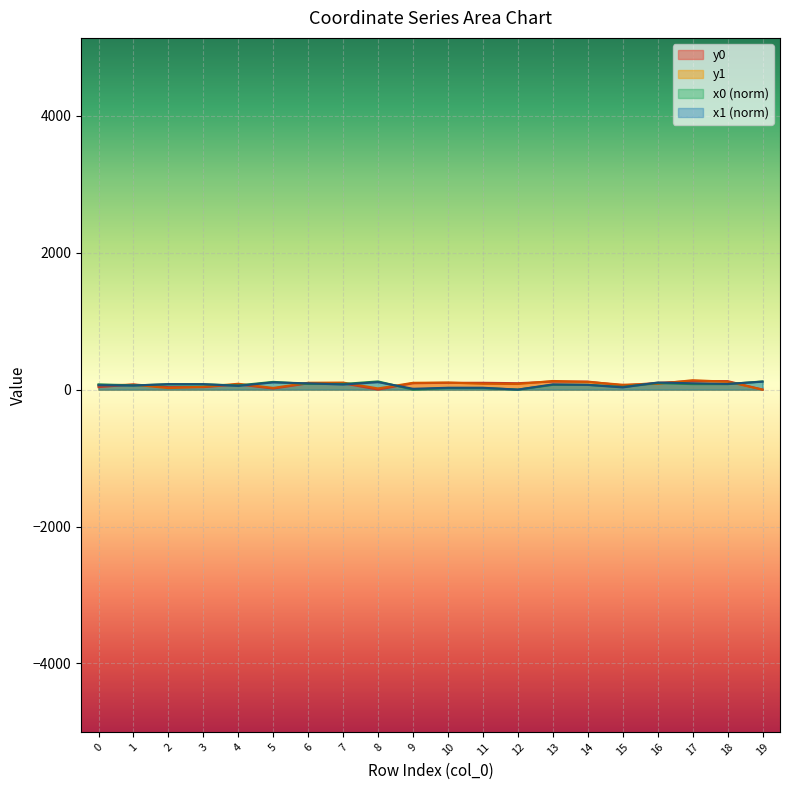

Reading left to right, extract all data points from this chart.

x0: 77.0	61.5	77.0	77.0	61.5	113.0	82.6	82.6	119.5	0.0	23.5	23.5	0.0	70.0	70.0	39.4	95.6	80.3	80.3	119.5
y0: 36.2	75.3	36.2	36.2	75.3	15.4	91.8	91.8	0.0	93.7	99.5	99.5	93.7	117.4	117.4	61.4	98.2	124.3	124.3	0.0
x1: 63.6	59.6	80.2	79.8	54.2	105.8	91.4	73.8	108.8	12.0	26.8	26.8	0.0	76.1	69.1	32.1	103.6	92.2	82.6	116.2
y1: 61.9	72.2	21.8	41.4	85.4	24.7	100.0	102.7	17.3	99.6	103.3	85.1	82.0	126.2	112.2	71.3	83.6	137.5	115.0	0.0